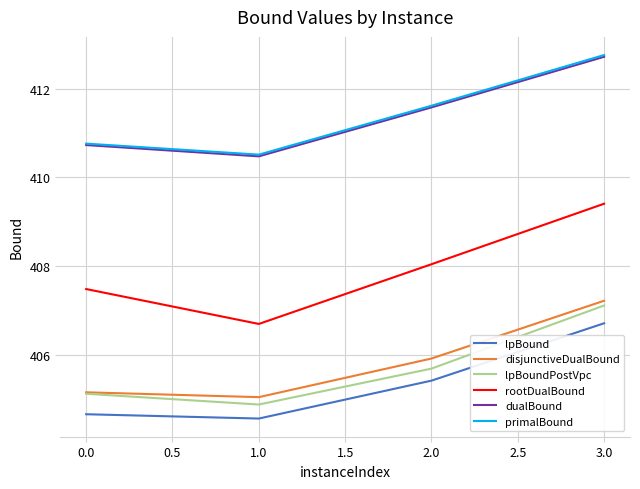

True or false: rootDualBound and dualBound cross at least once.

False